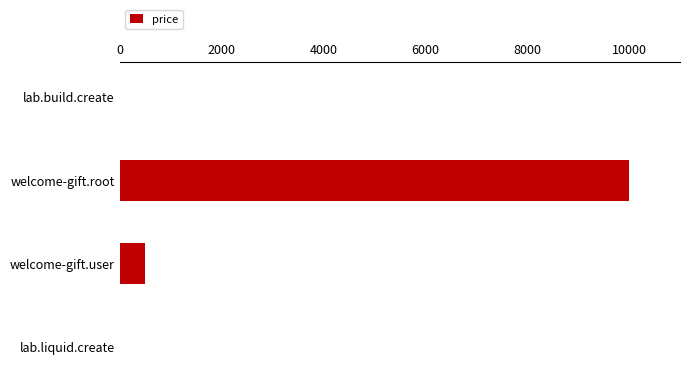

Which category has the highest value across all series?

welcome-gift.root